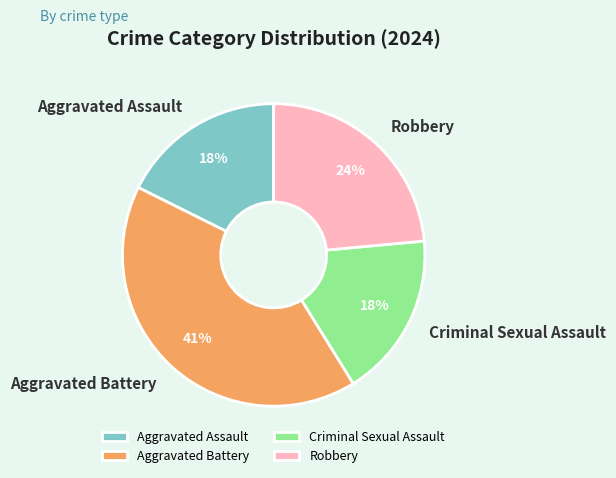

Is it true that Robbery is 24% of the pie?

True